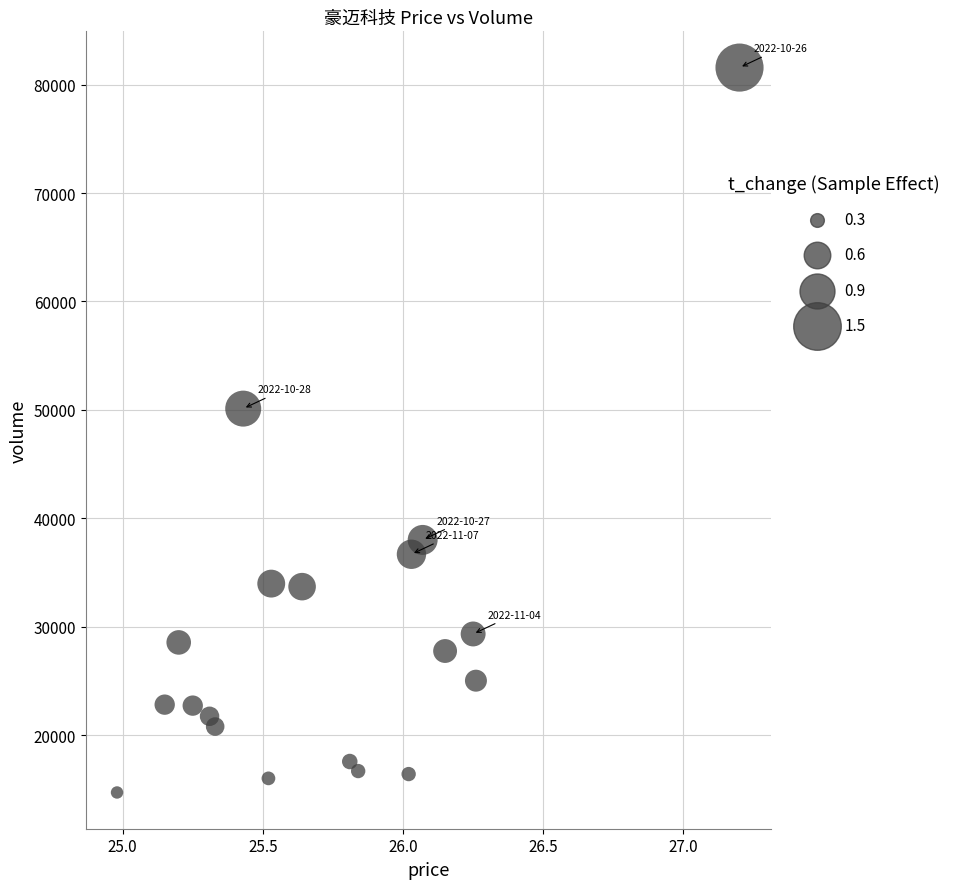

What is the range of Y values (max minus min)?

66832